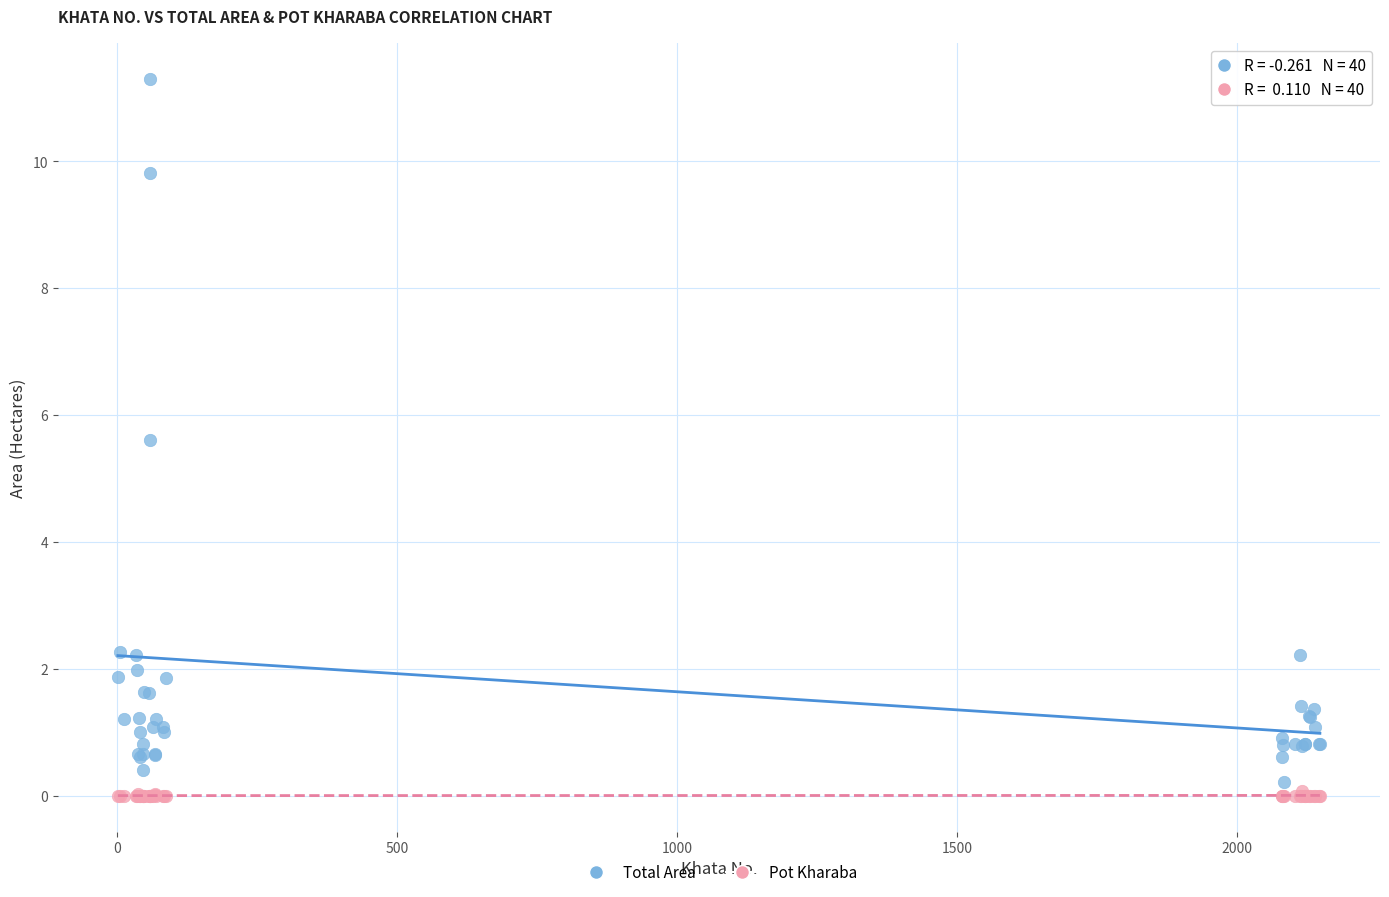

Which series has the widest spread of Y values?

Total Area